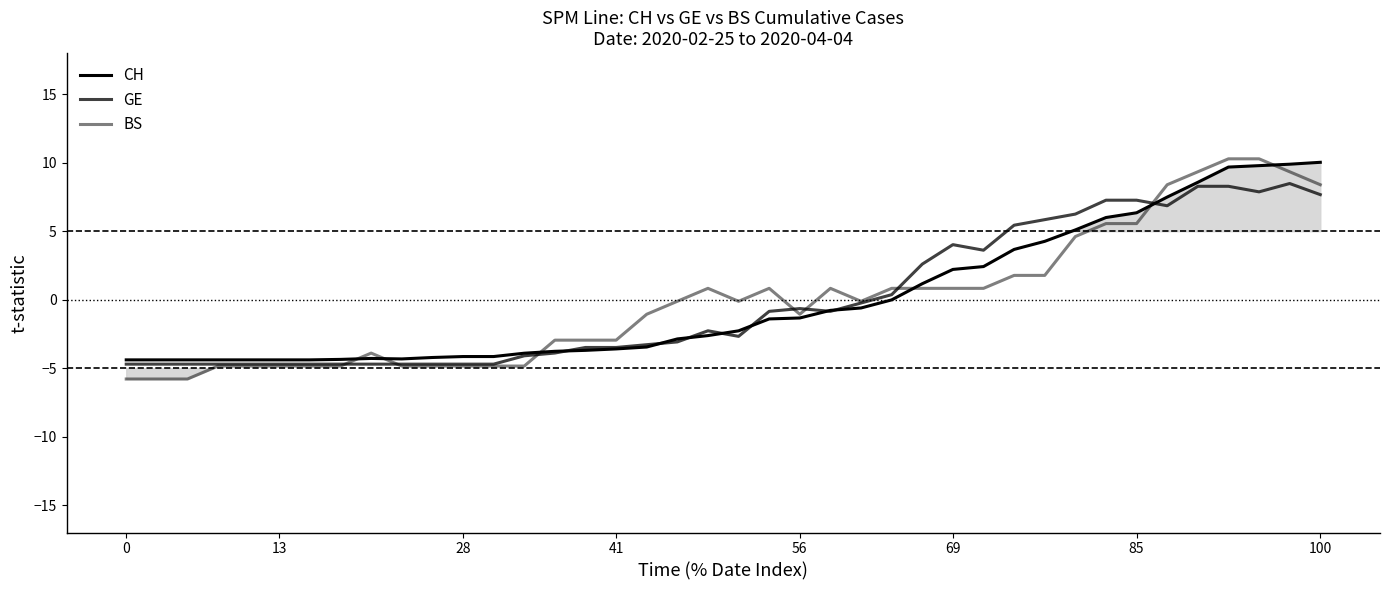

What are all the series names shown in the legend?

CH, GE, BS